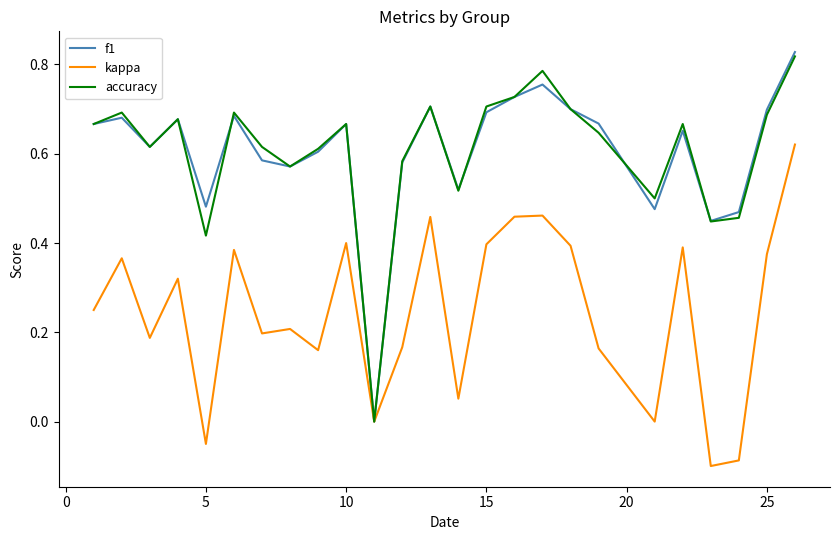

What are all the series names shown in the legend?

f1, kappa, accuracy